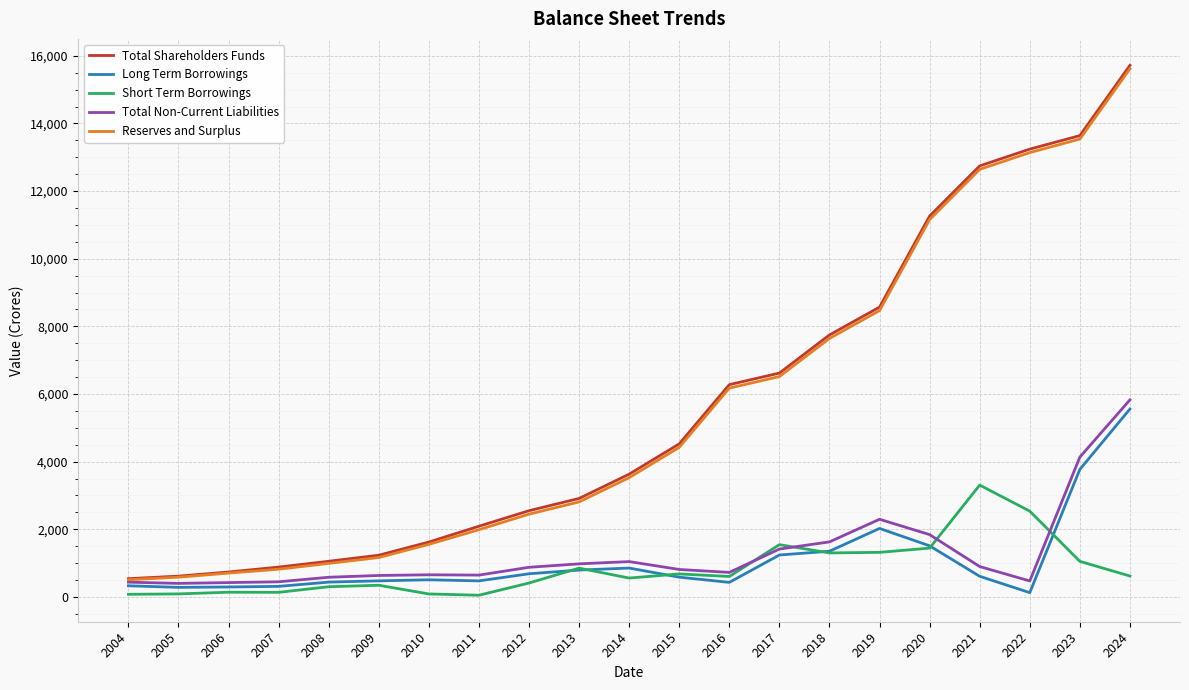

The value of Long Term Borrowings at 2024 is 5555.4. True or false?

True